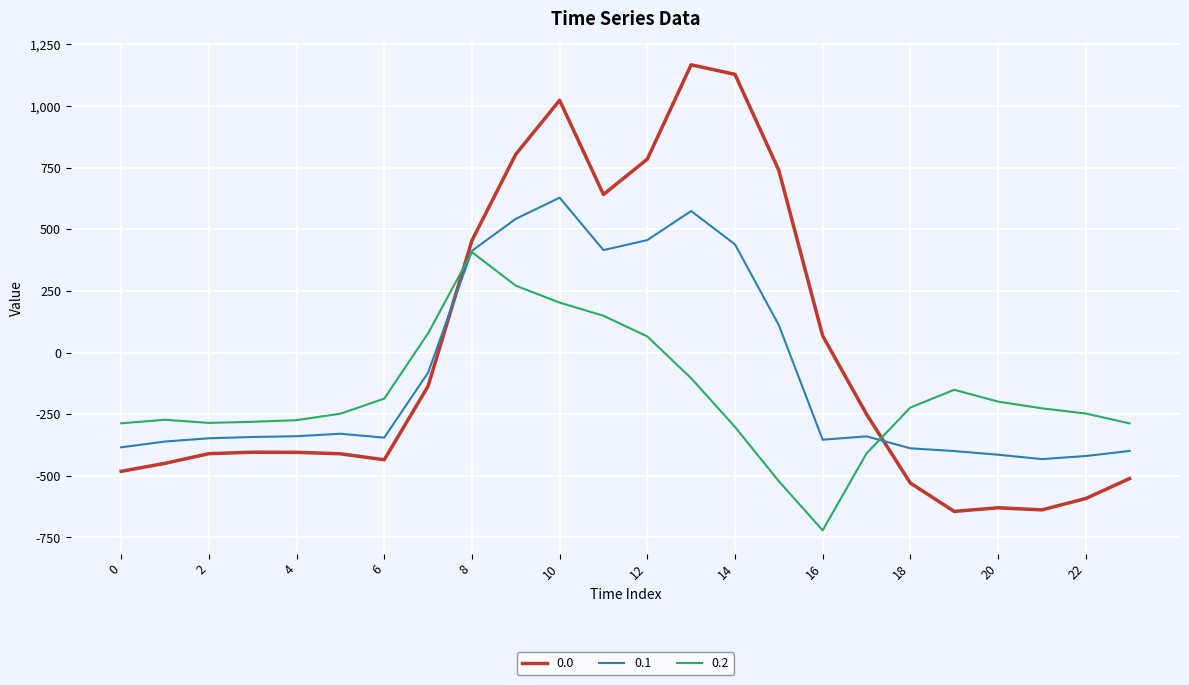

What is the highest value of the 0.0 series?

1167.2